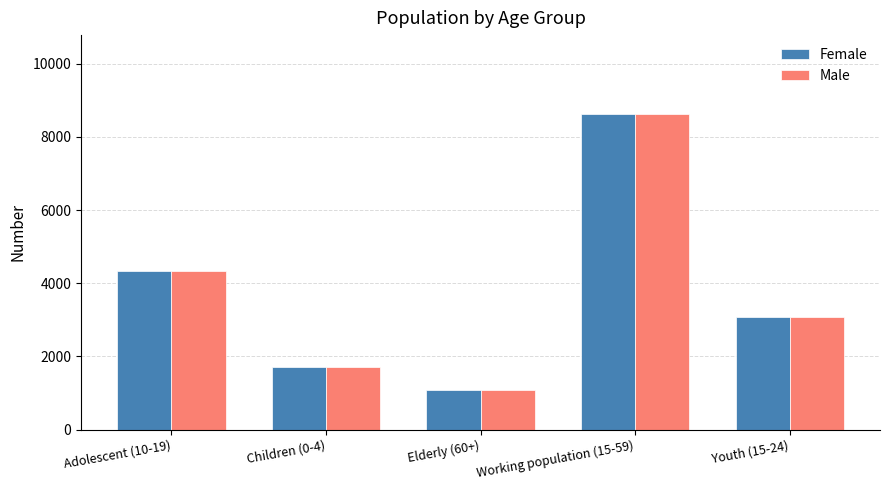

What is the label of the 4th bar from the right?

Children (0-4)